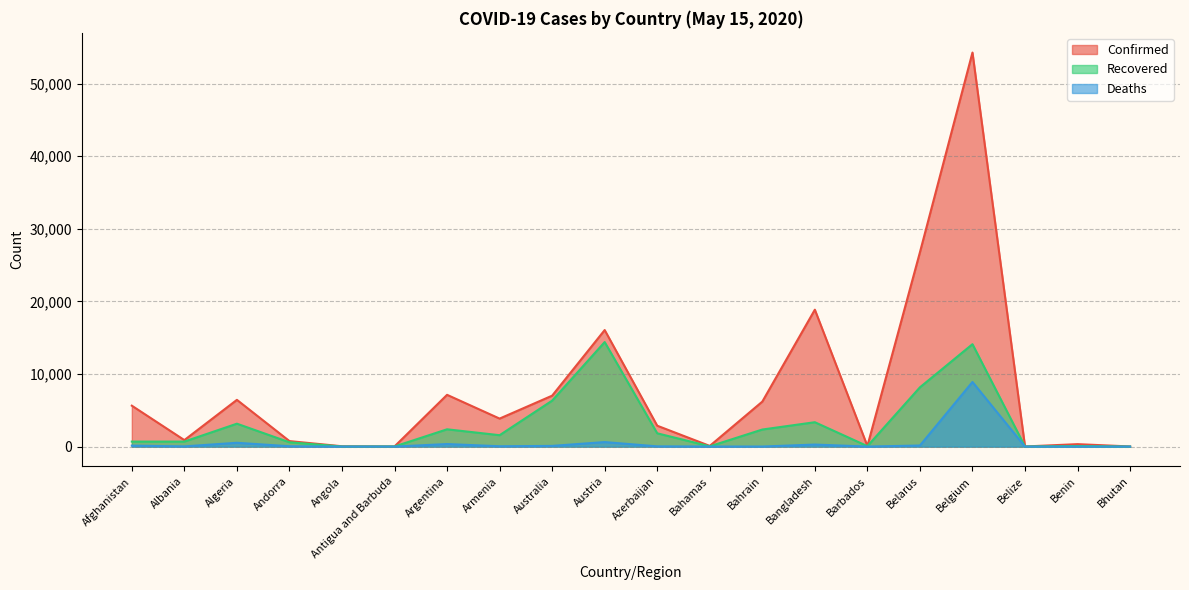

How many lines are shown in the chart?

3